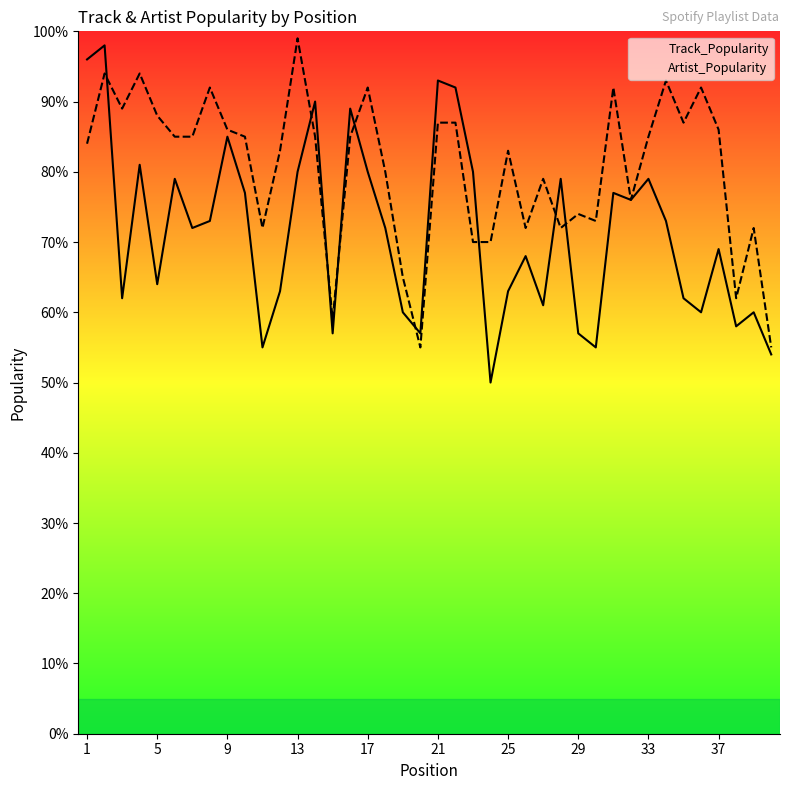

How many data points in Track_Popularity are above 72?

19